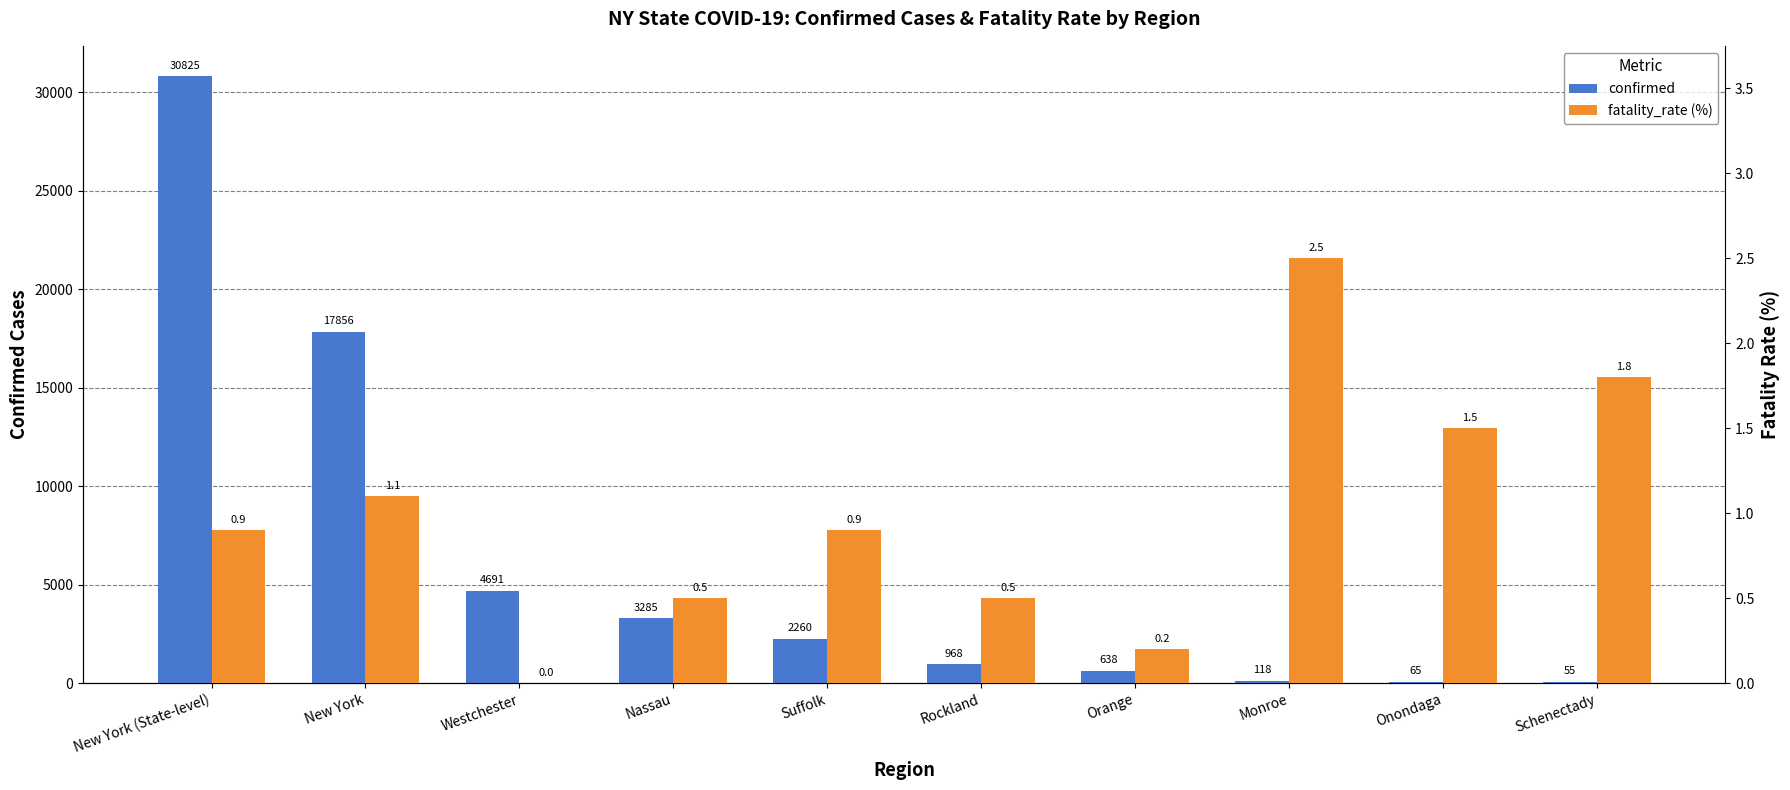

Which category has the lowest value in the confirmed series?

Schenectady